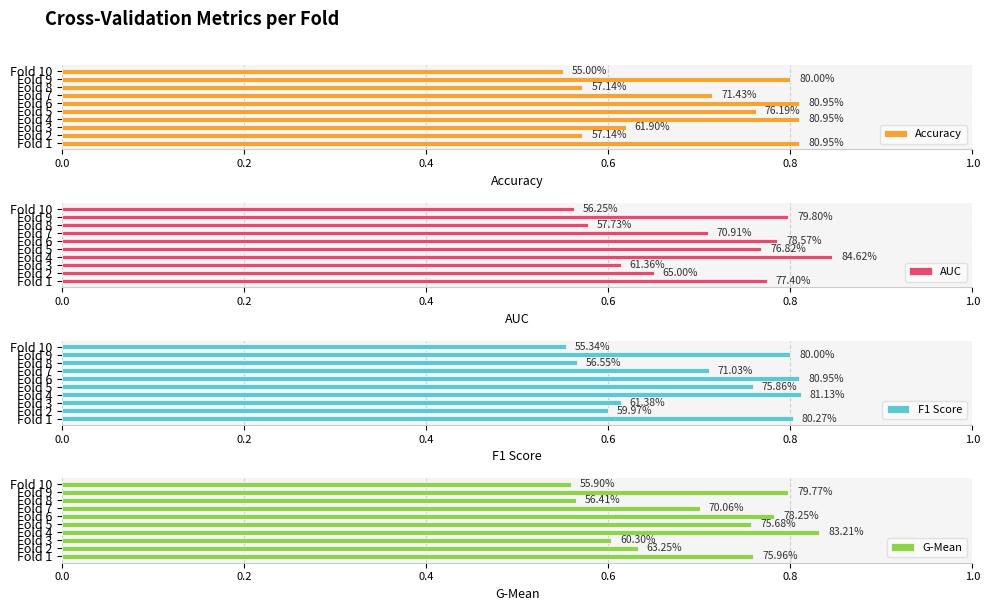

What is the minimum value shown in the chart?

0.6